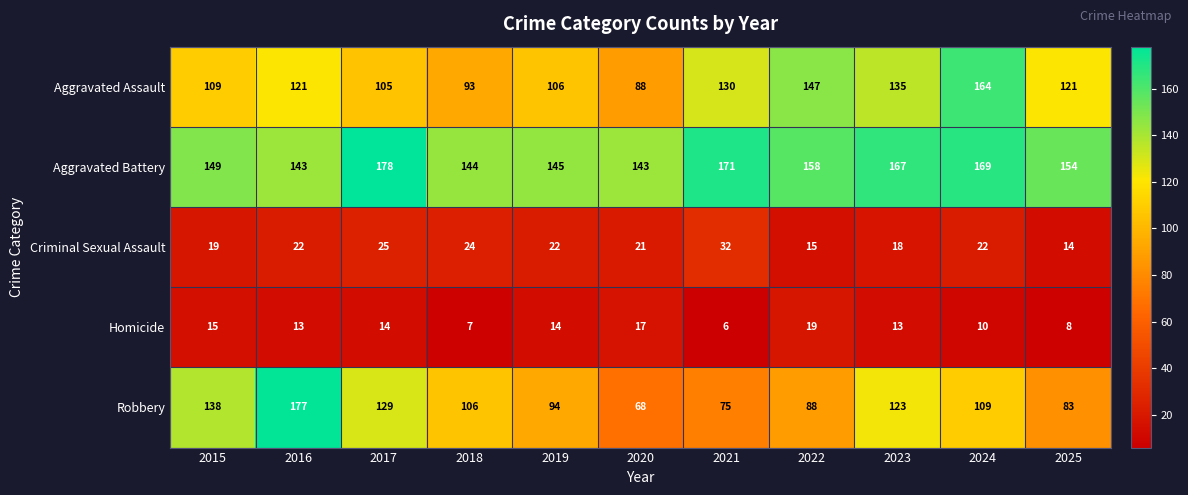

Rank the series at 2023 from highest to lowest value.

Aggravated Battery, Aggravated Assault, Robbery, Criminal Sexual Assault, Homicide